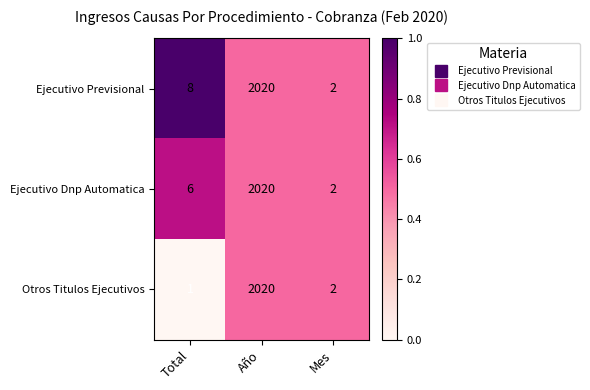

Reading left to right, what are all the values shown in this chart?

Ejecutivo Previsional: Total=8	Año=2020	Mes=2
Ejecutivo Dnp Automatica: Total=6	Año=2020	Mes=2
Otros Titulos Ejecutivos: Total=1	Año=2020	Mes=2